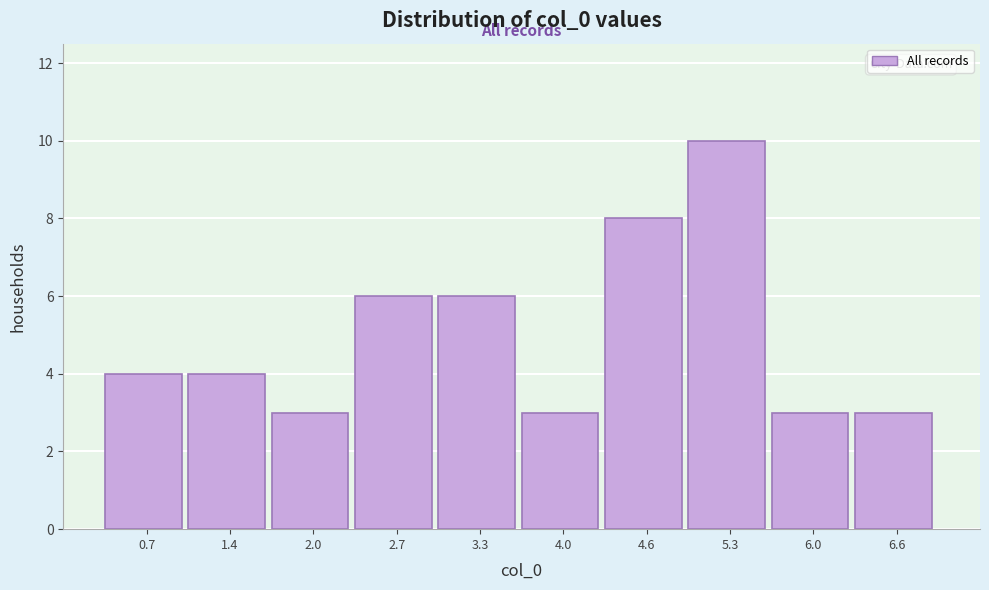

Reading left to right, transcribe this chart: for each bar, give the range it covers on the x-axis and its height. Neither the bar edges nor the heights are printed on the chart, so give them approximately, as read against the axes.

0.4 to 1.1: 4
1.1 to 1.7: 4
1.7 to 2.4: 3
2.4 to 3.0: 6
3.0 to 3.7: 6
3.7 to 4.3: 3
4.3 to 5.0: 8
5.0 to 5.6: 10
5.6 to 6.3: 3
6.3 to 6.9: 3